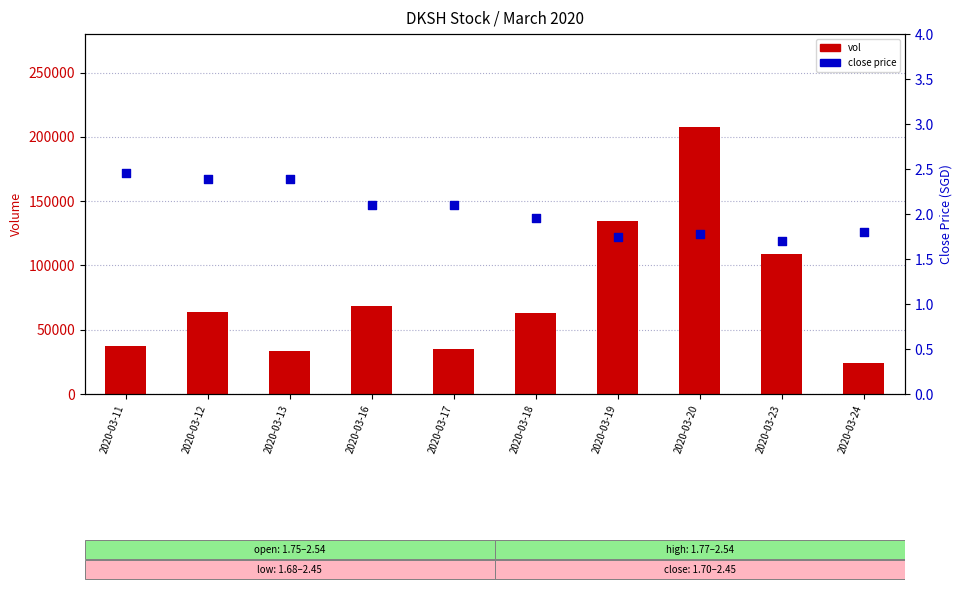

Is the value of vol at 2020-03-19 greater than the value of close at 2020-03-20?

Yes